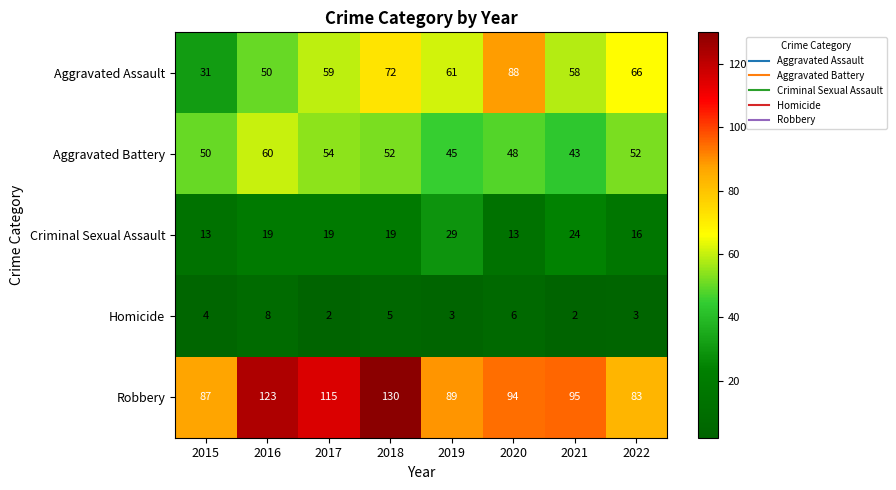

What is the difference between the maximum and minimum values in the Aggravated Battery series?

17